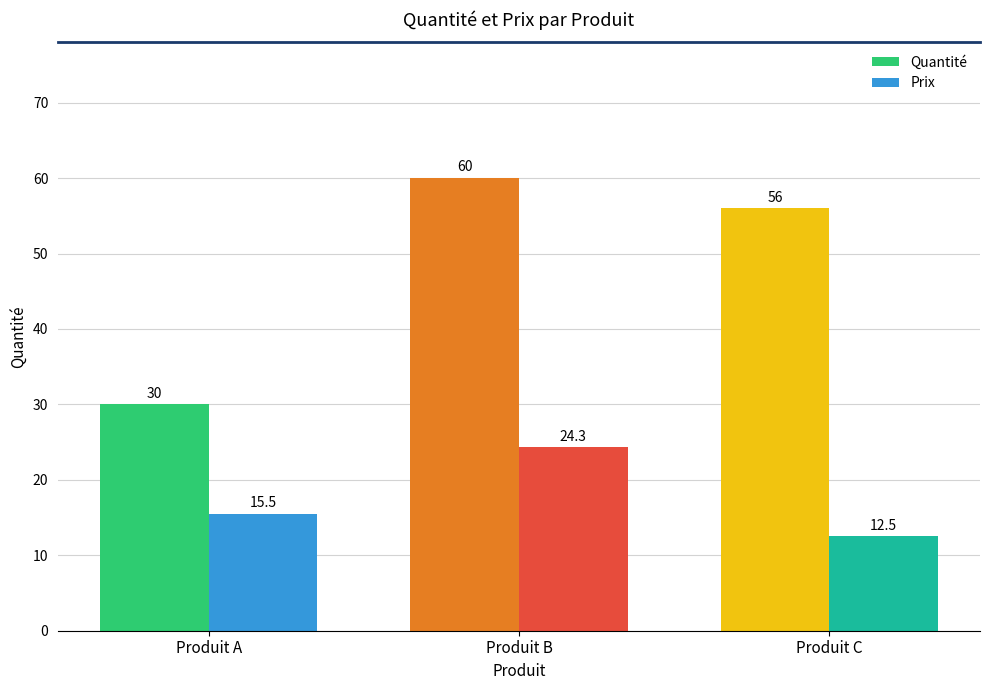

Where is Prix nearest to the value 18?

Produit A